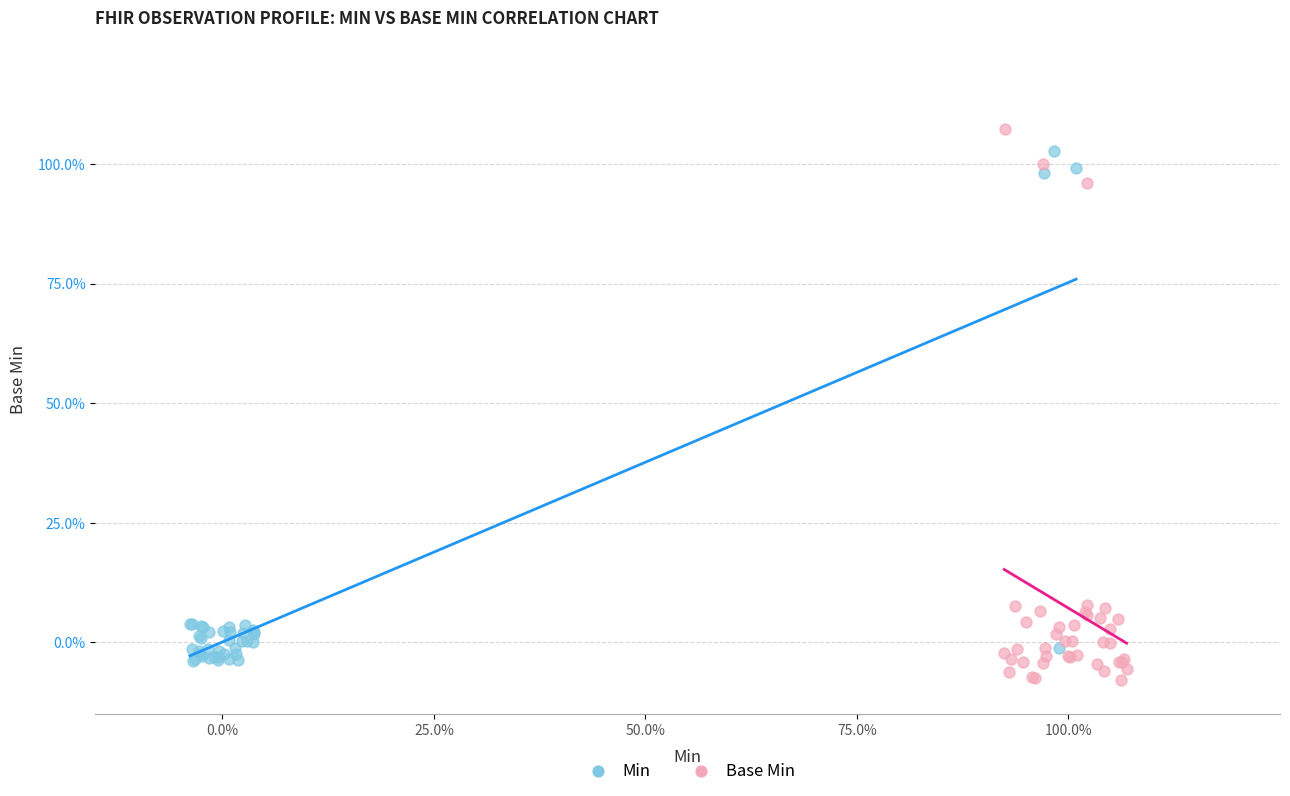

Which series contains the highest Y value?

Base Min